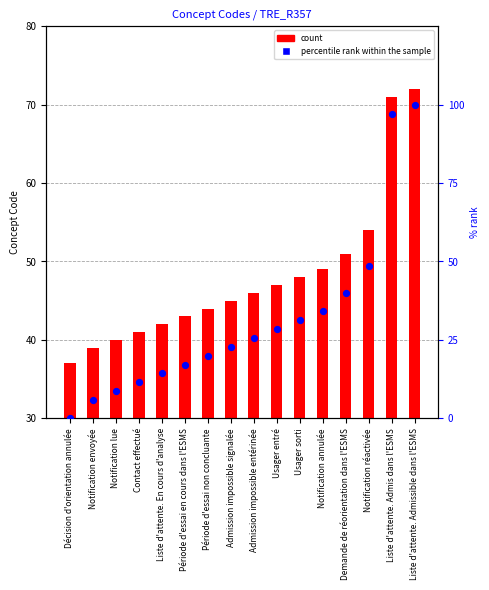

At which category is the sum across all series the highest?

Liste d'attente. Admissible dans l'ESMS